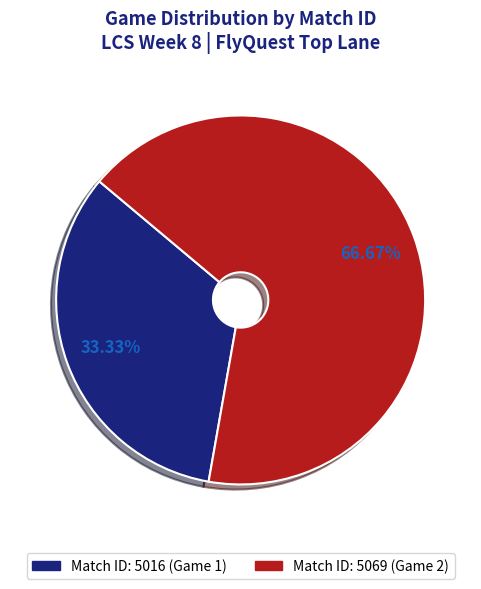

Is there a majority slice in this chart?

Yes